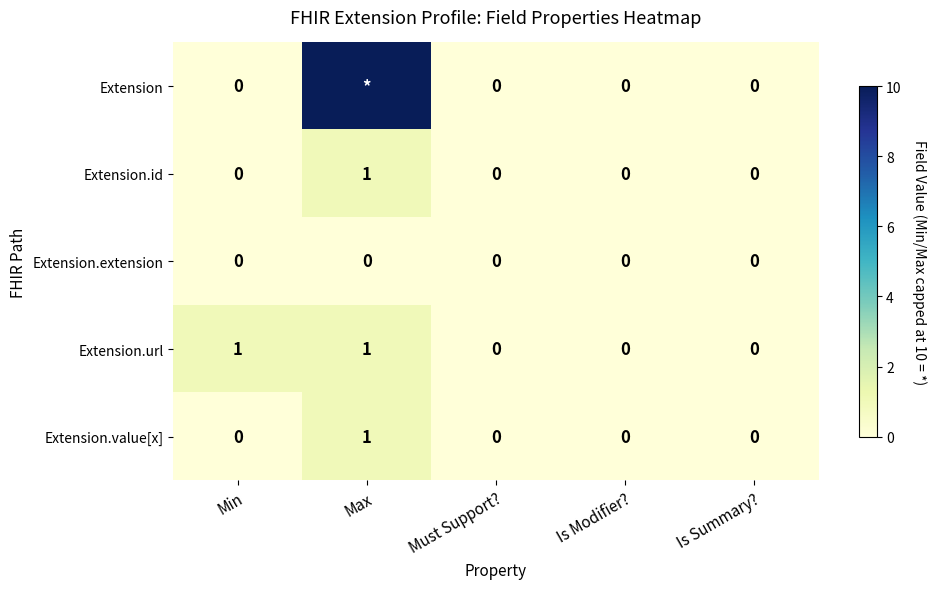

What is the difference between the maximum and minimum values in the Extension.id series?

1